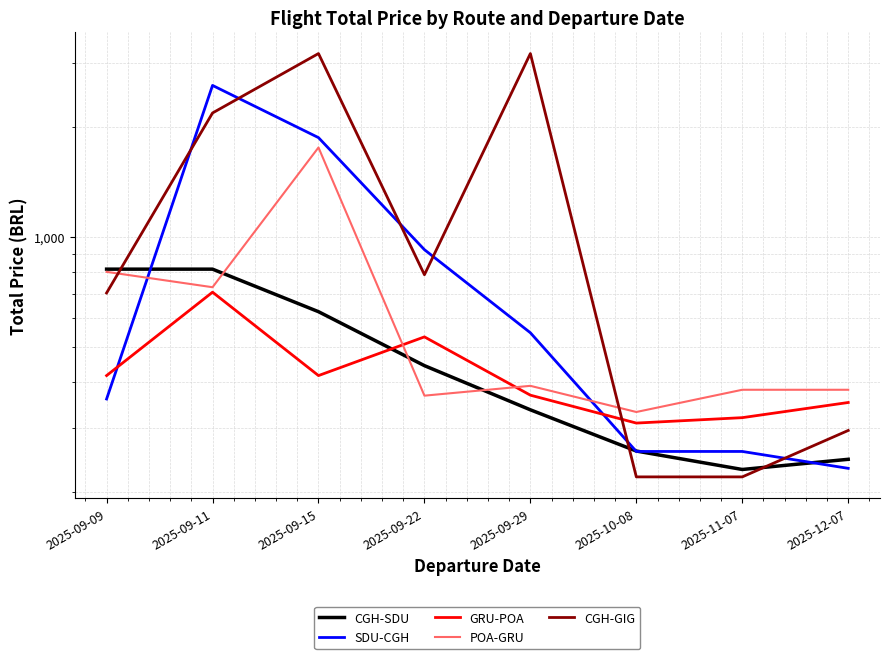

How many data points in CGH-SDU are above 444?

4